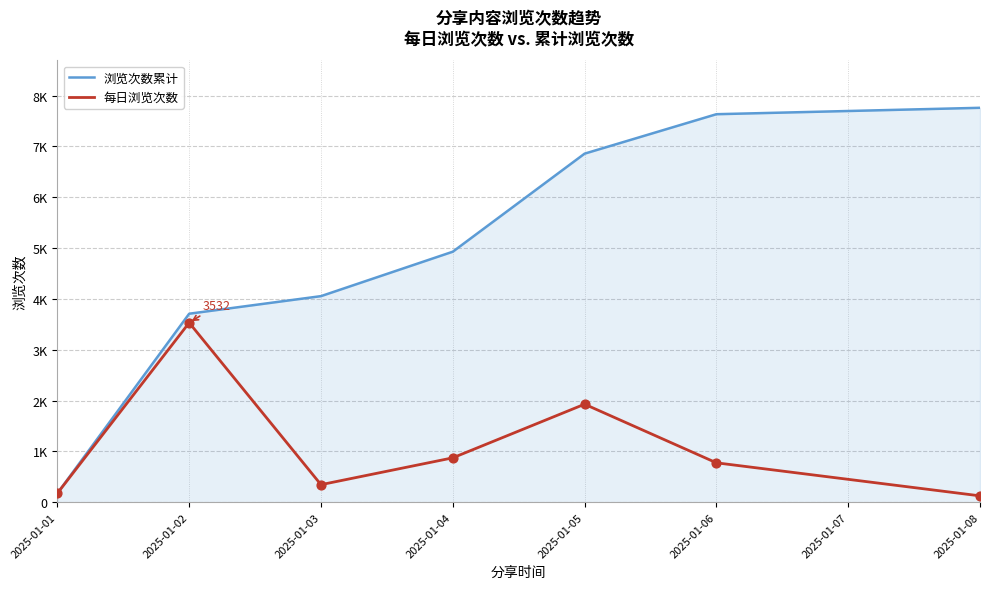

Is the value of 每日浏览次数 at 2025-01-06 greater than the value of 浏览次数累计 at 2025-01-04?

No